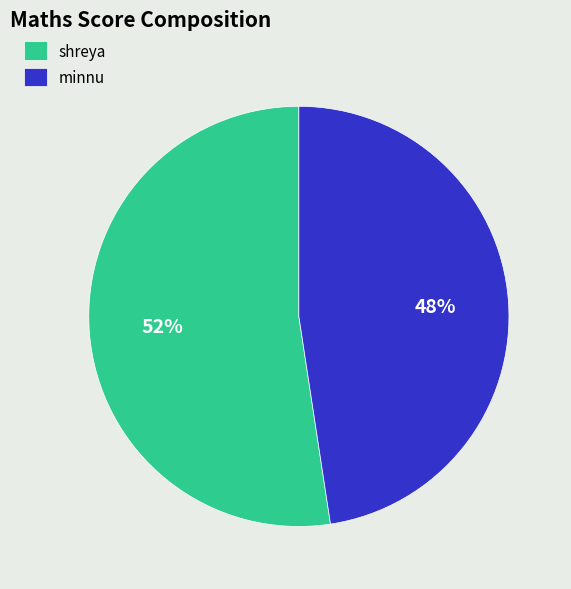

How many segments does this pie chart have?

2